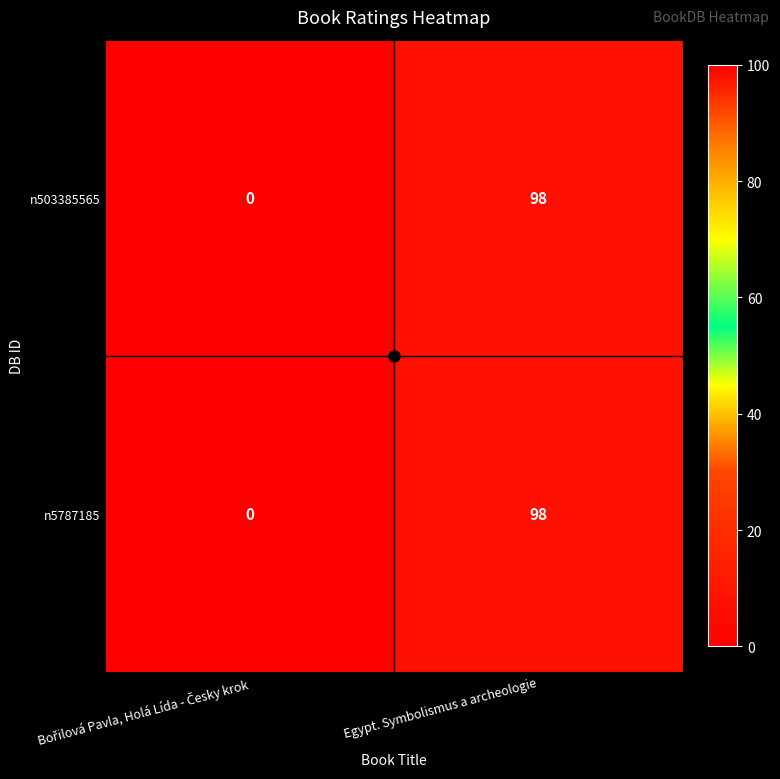

What is the average value of the n5787185 series?

49